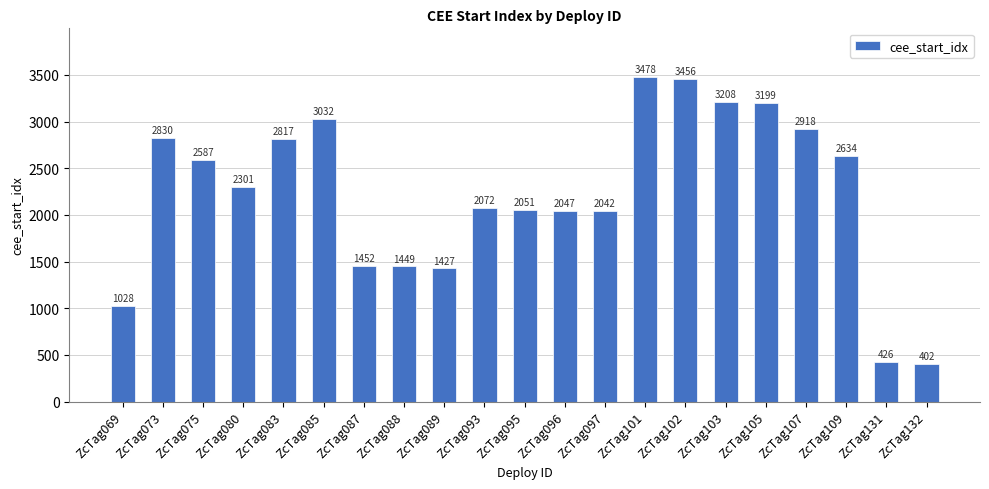

What is the sum of all values?

46856.5